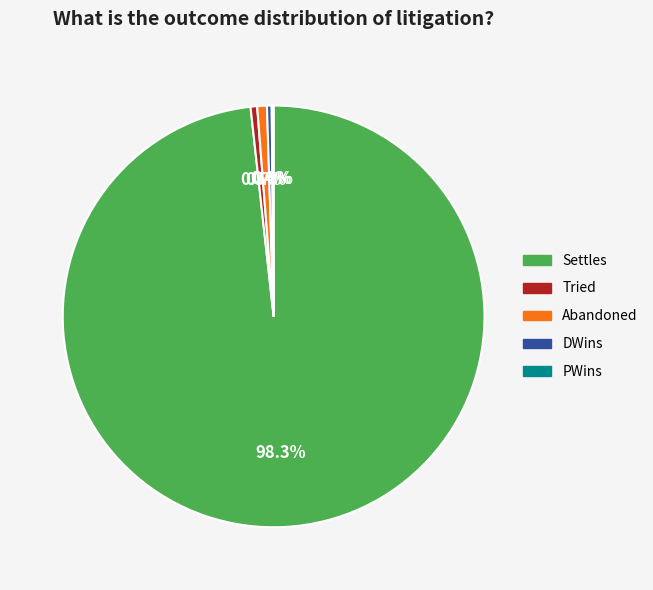

What is the largest slice in the pie chart?

Settles